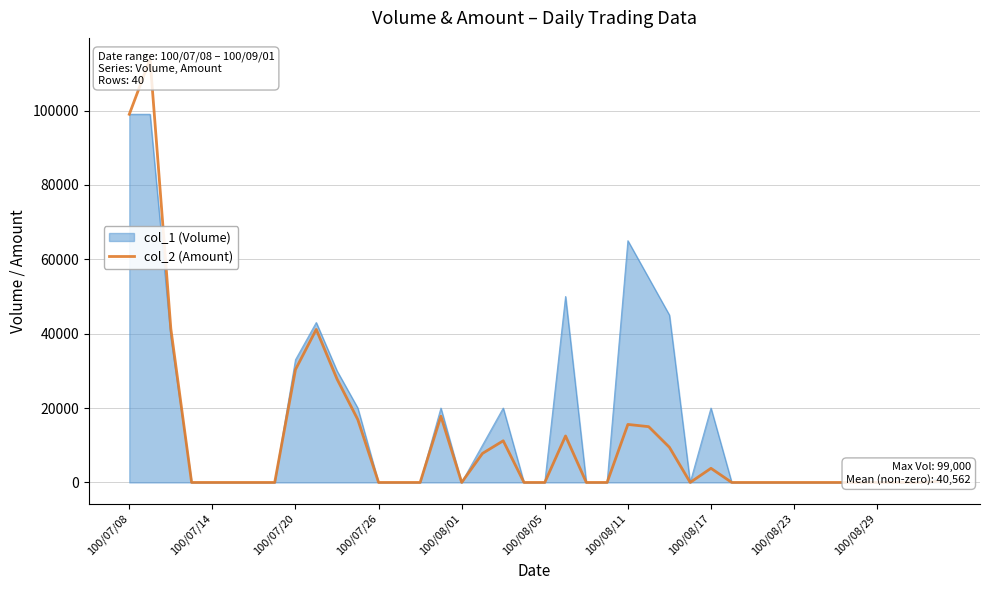

What is the average value?

11596